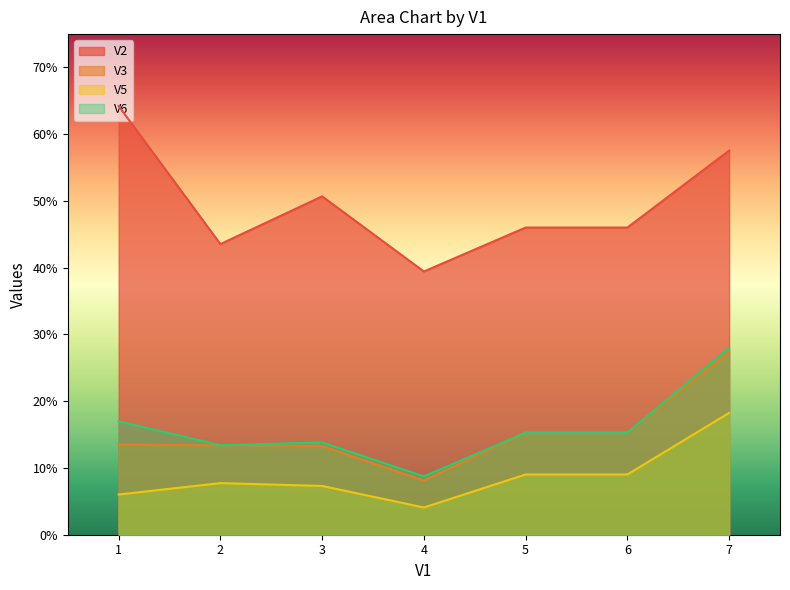

Does the chart have visible grid lines?

No